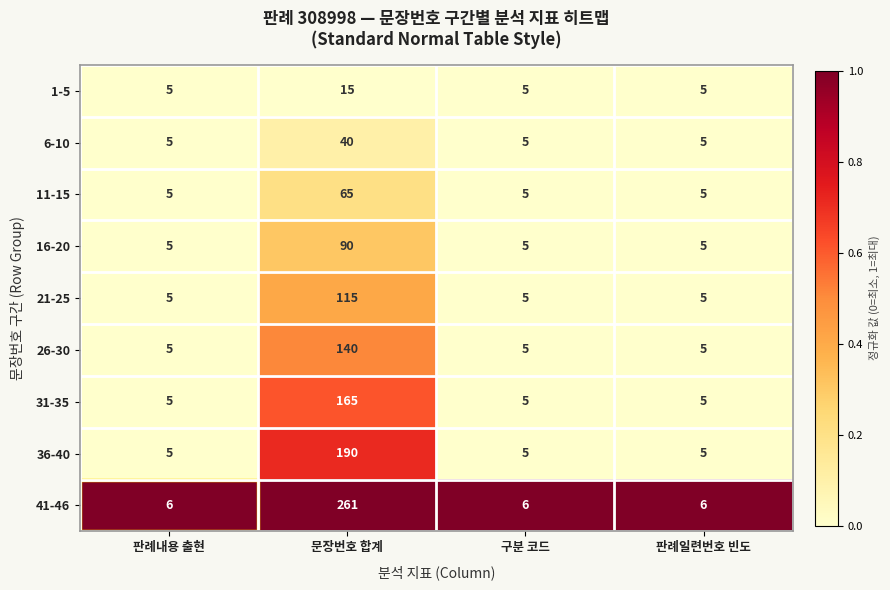

Count the 31-35 values in the range 5 to 165.

4